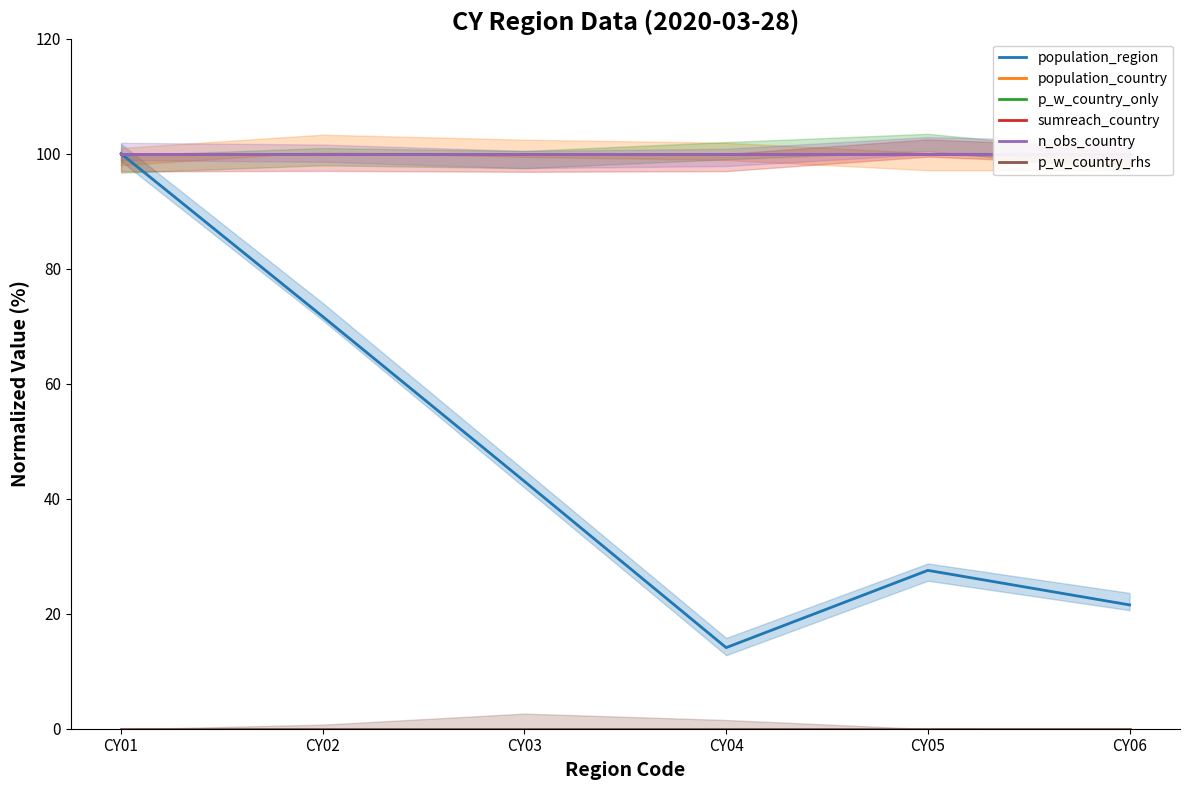

What is the value of the sumreach_country point at the 1st from the left?

100.0